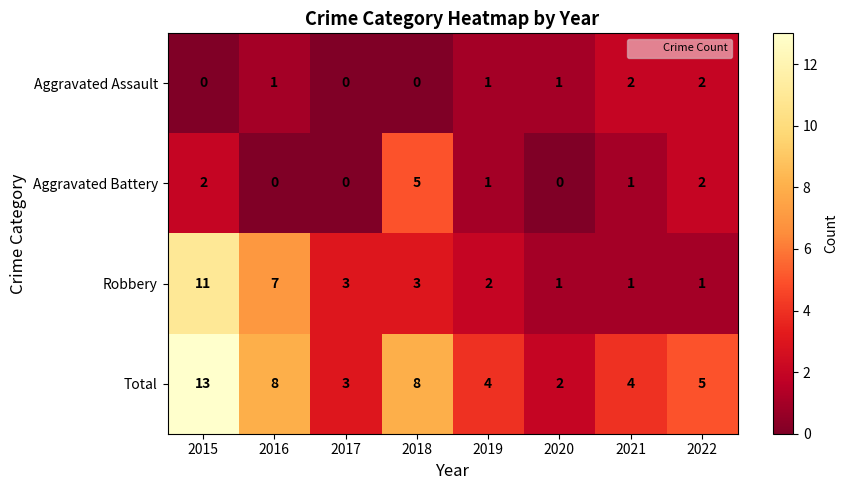

Which series has the largest total across all categories?

Total